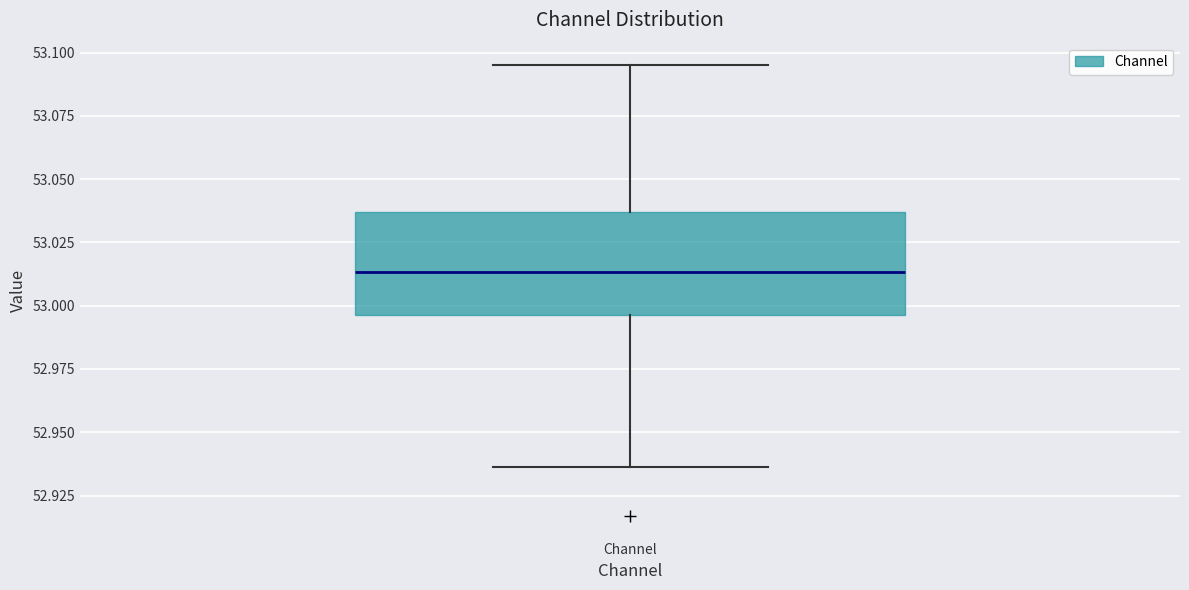

Read this box plot against the y-axis: the position of the median line, the range covered by the box, and the ends of both whiskers. The values are not printed on the chart, so give them approximately, as read against the axis.

median 53.015, box 52.995 to 53.035, whiskers 52.935 to 53.095